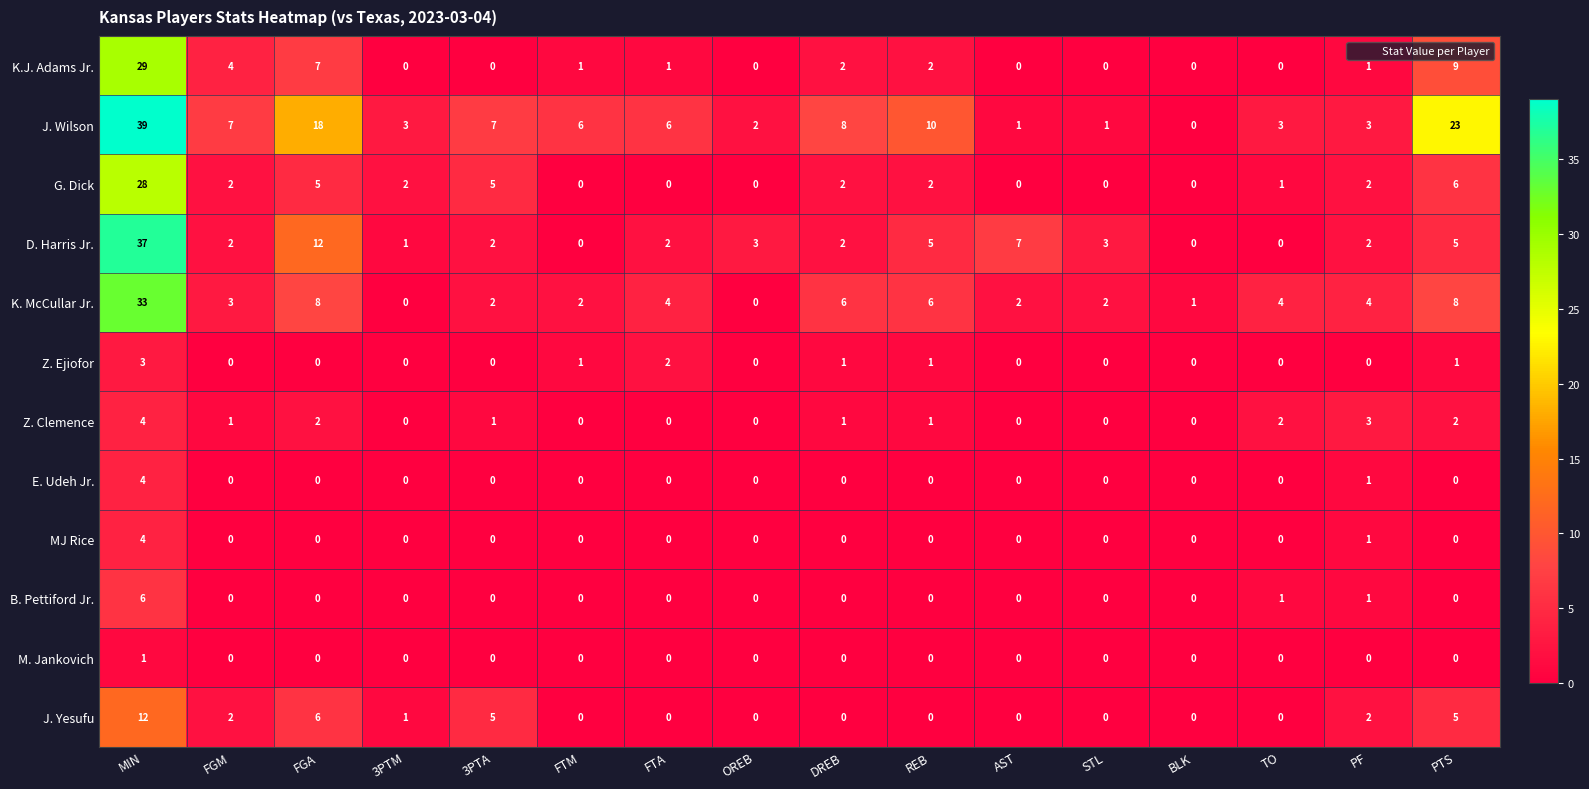

What is the difference between the maximum and minimum values in the Z. Ejiofor series?

3